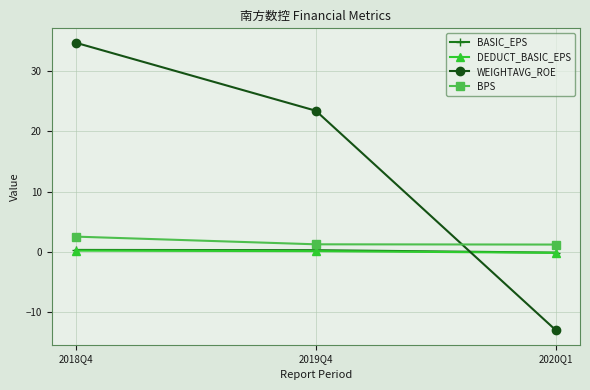

What is the average value of the WEIGHTAVG_ROE series?

15.0